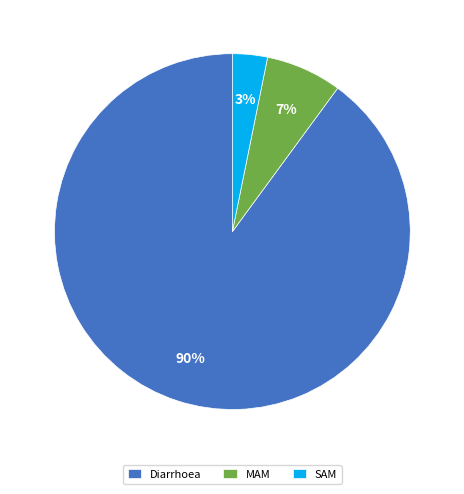

How many slices are in this pie chart?

3